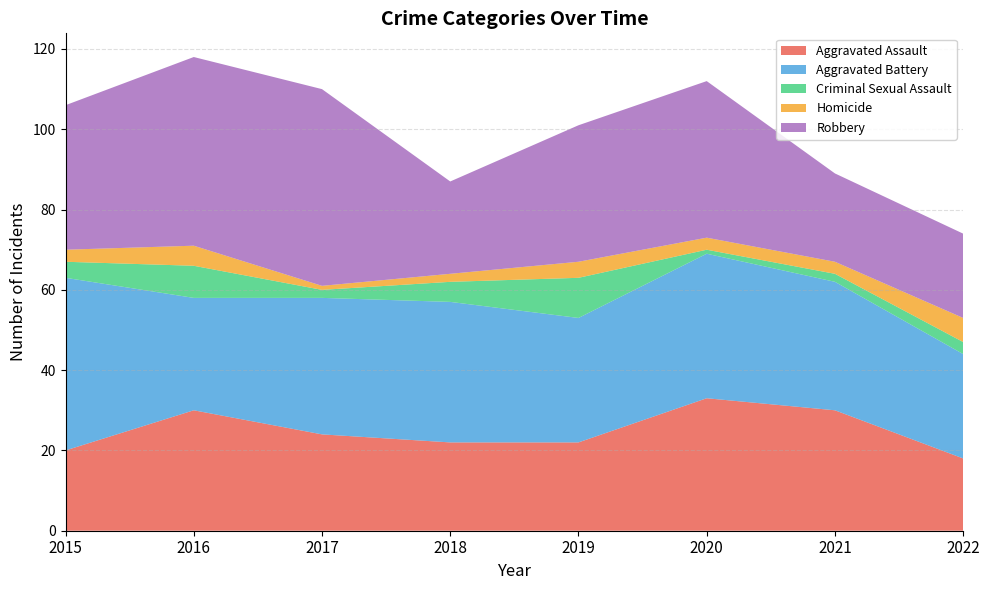

Reading left to right, list all the values displayed in this chart.

Aggravated Assault: 2015=20	2016=30	2017=24	2018=22	2019=22	2020=33	2021=30	2022=18
Aggravated Battery: 2015=43	2016=28	2017=34	2018=35	2019=31	2020=36	2021=32	2022=26
Criminal Sexual Assault: 2015=4	2016=8	2017=2	2018=5	2019=10	2020=1	2021=2	2022=3
Homicide: 2015=3	2016=5	2017=1	2018=2	2019=4	2020=3	2021=3	2022=6
Robbery: 2015=36	2016=47	2017=49	2018=23	2019=34	2020=39	2021=22	2022=21